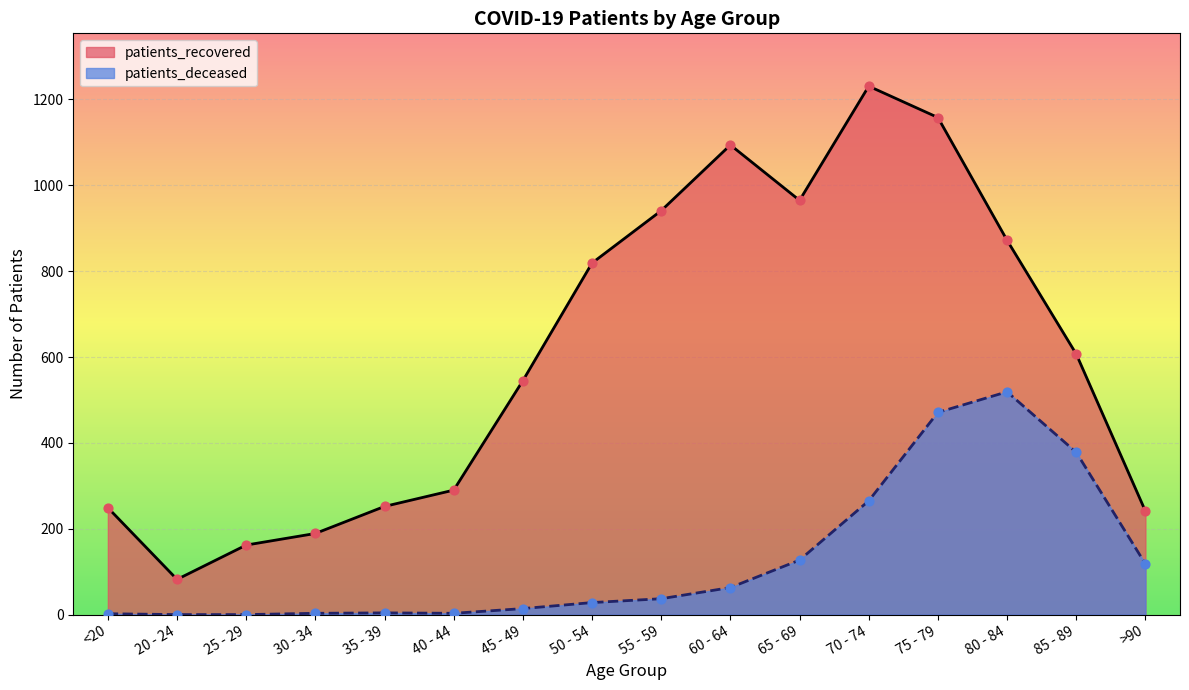

Which series has the largest total across all categories?

patients_recovered